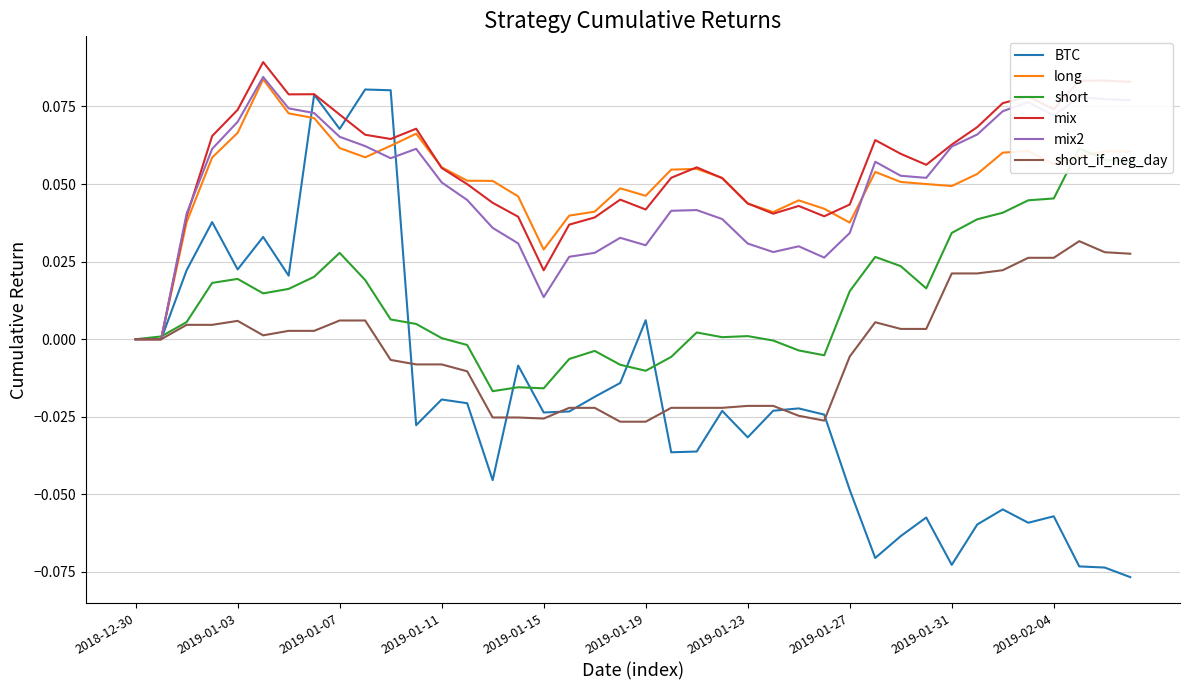

Is it true that mix equals 0.0 at 2018-12-30?

True